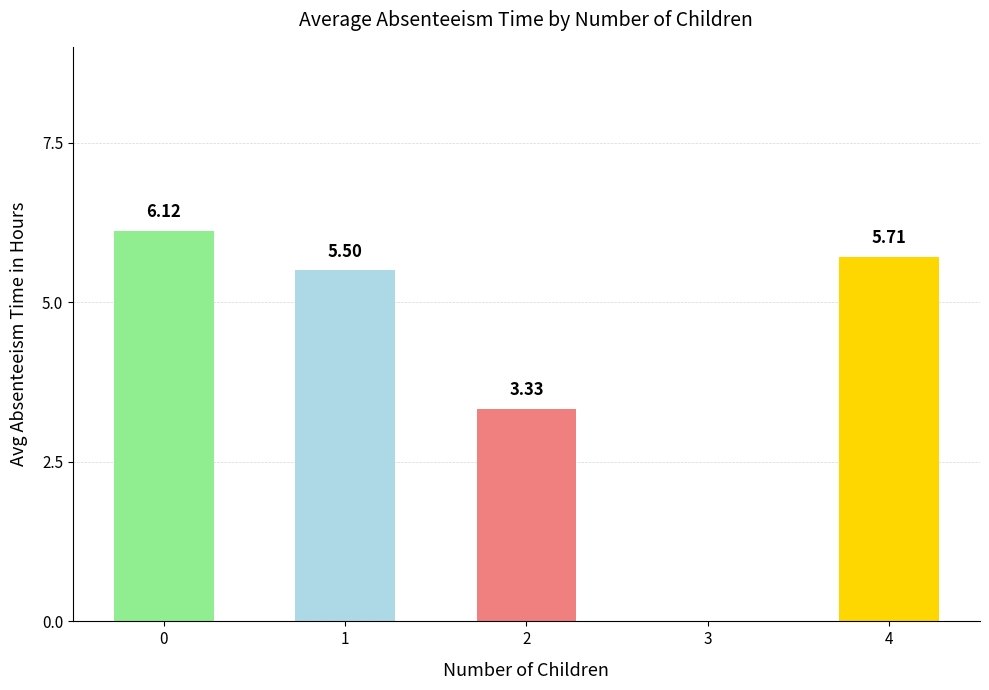

What is the sum of all values?

20.7